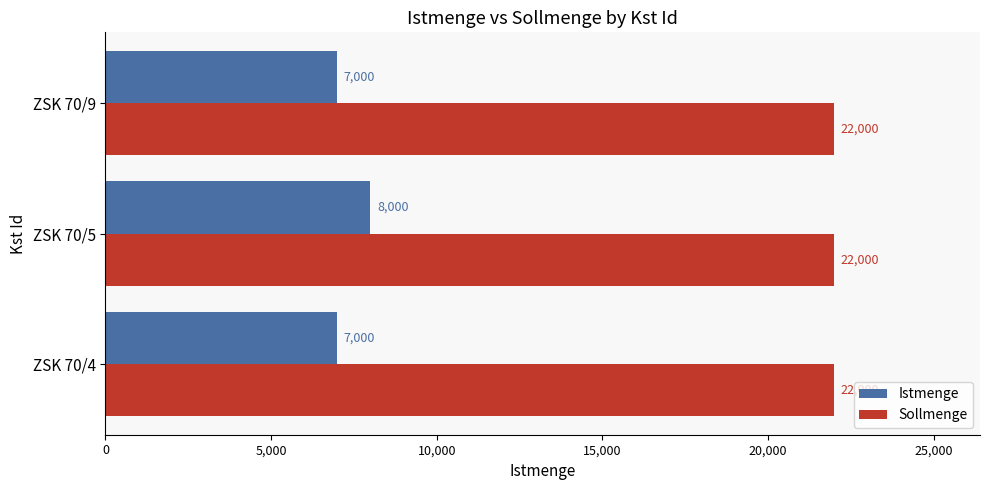

Count the Istmenge values in the range 7000 to 8000.

3